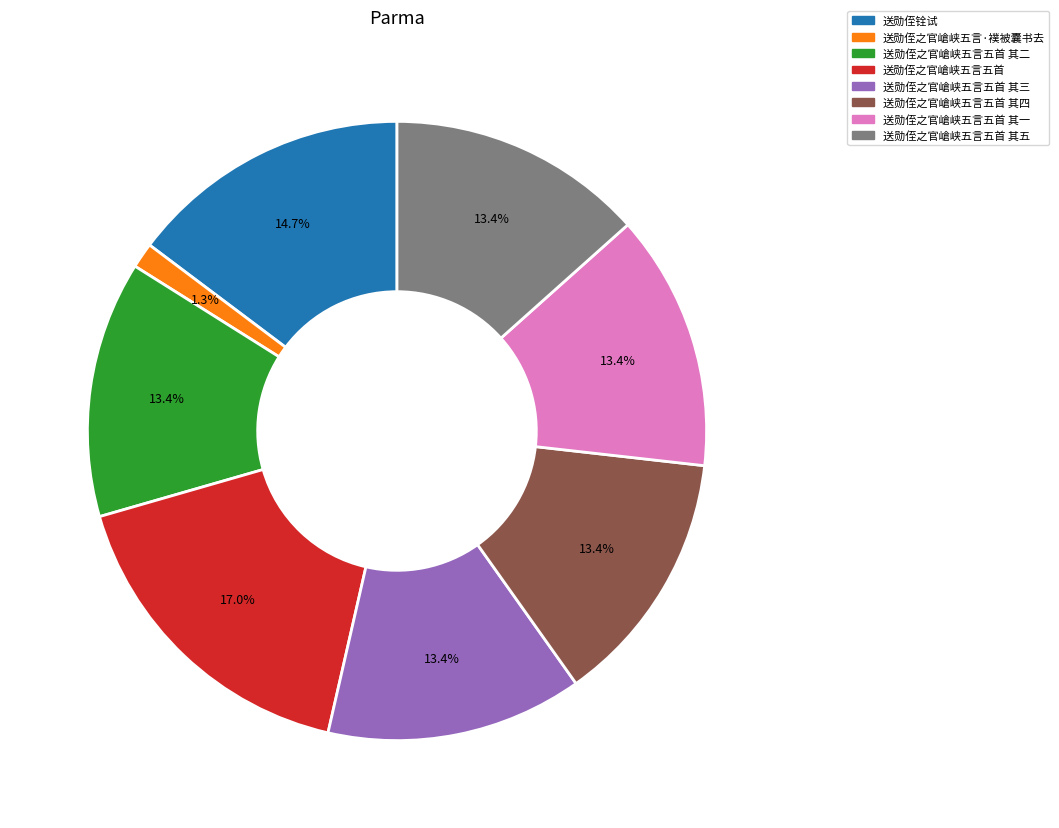

To the nearest percent, what is the difference between the largest and smallest slice percentages?

16%